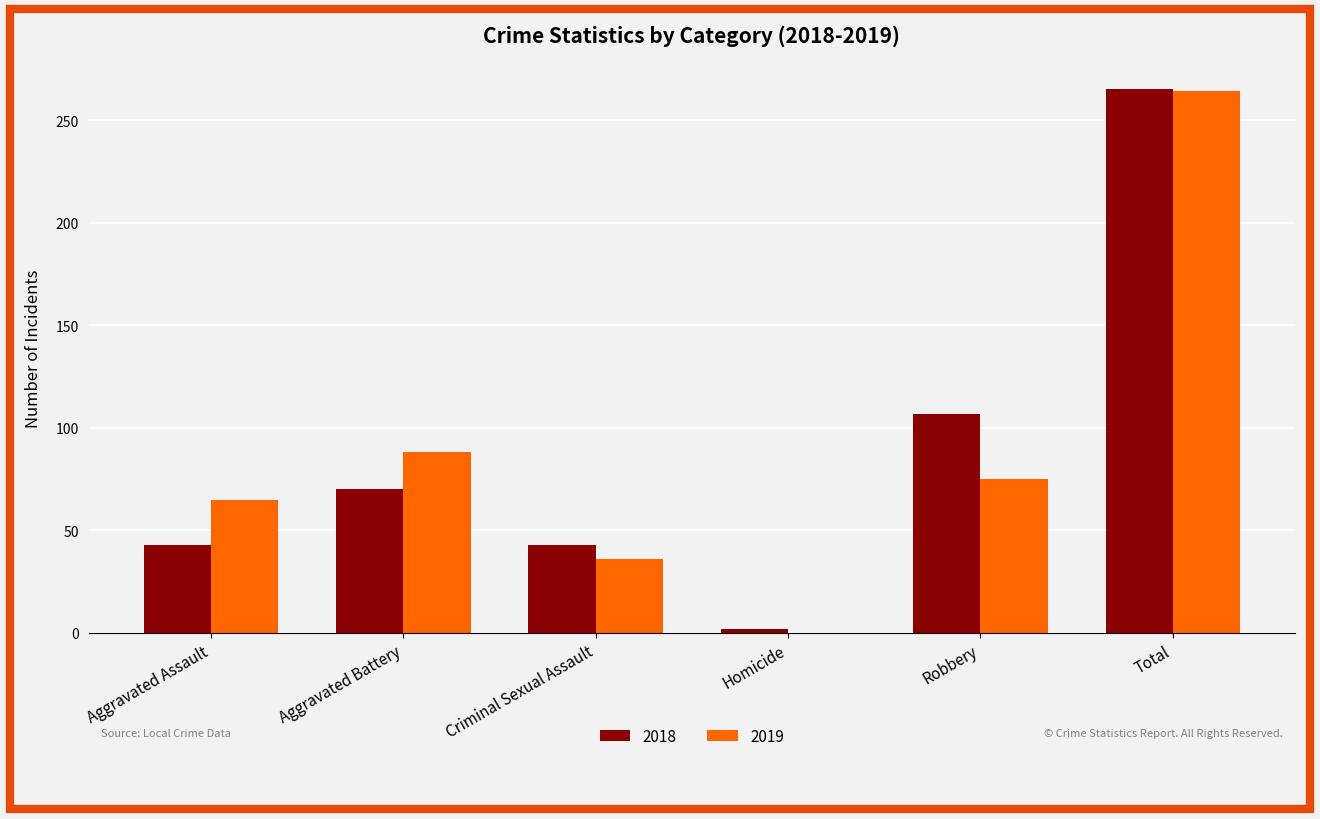

The value of 2019 at Total is 264. True or false?

True